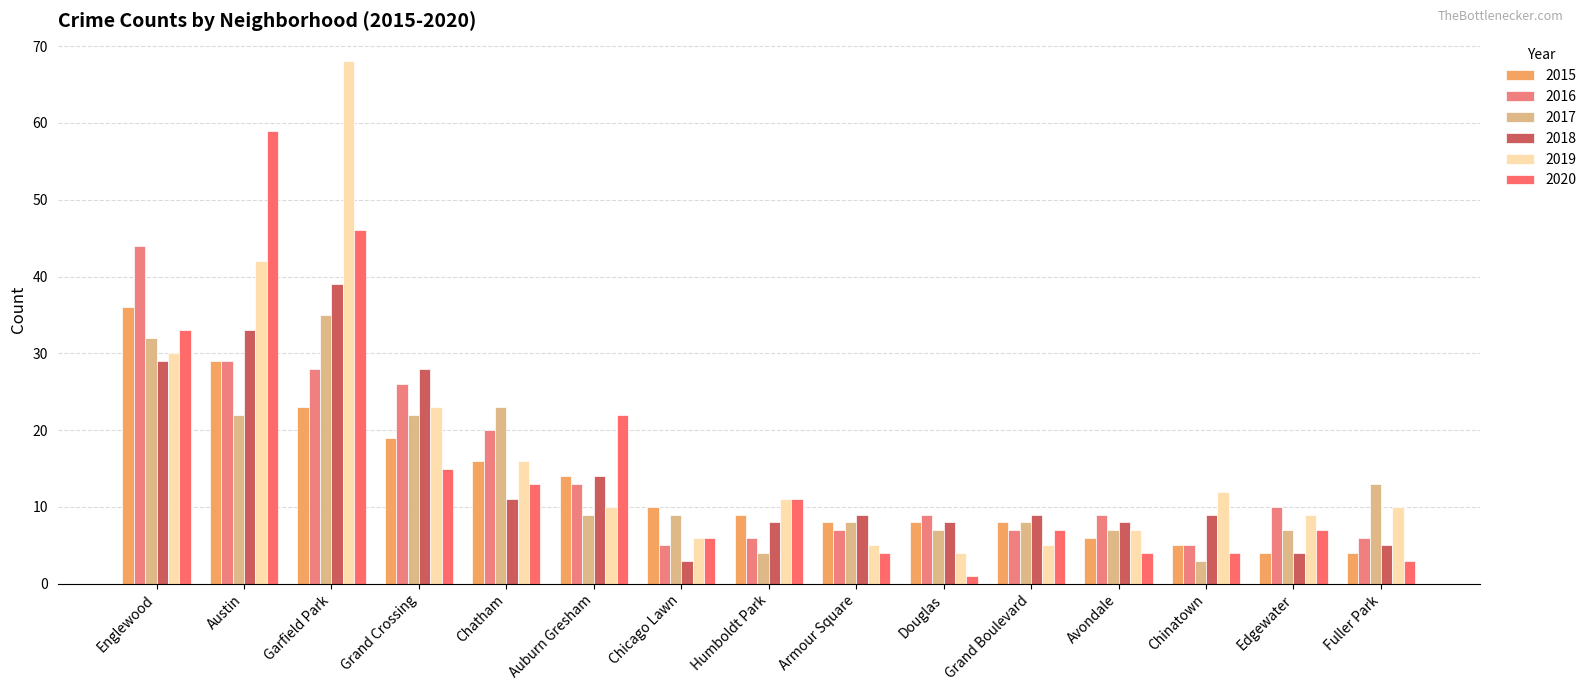

What are all the series names shown in the legend?

2015, 2016, 2017, 2018, 2019, 2020